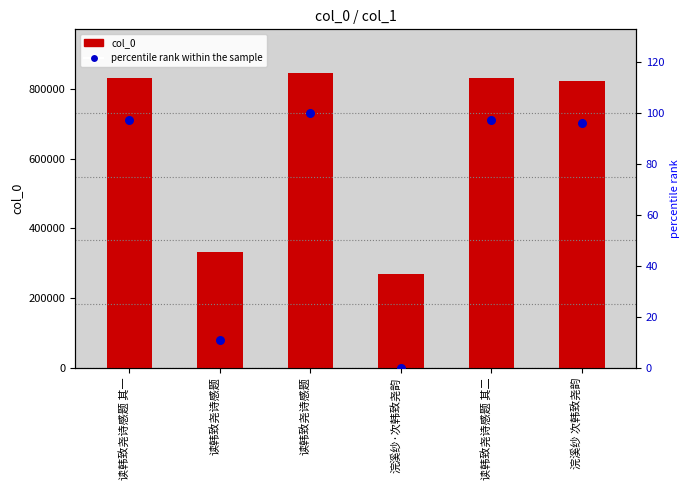

Which series reaches the maximum Y coordinate?

col_0